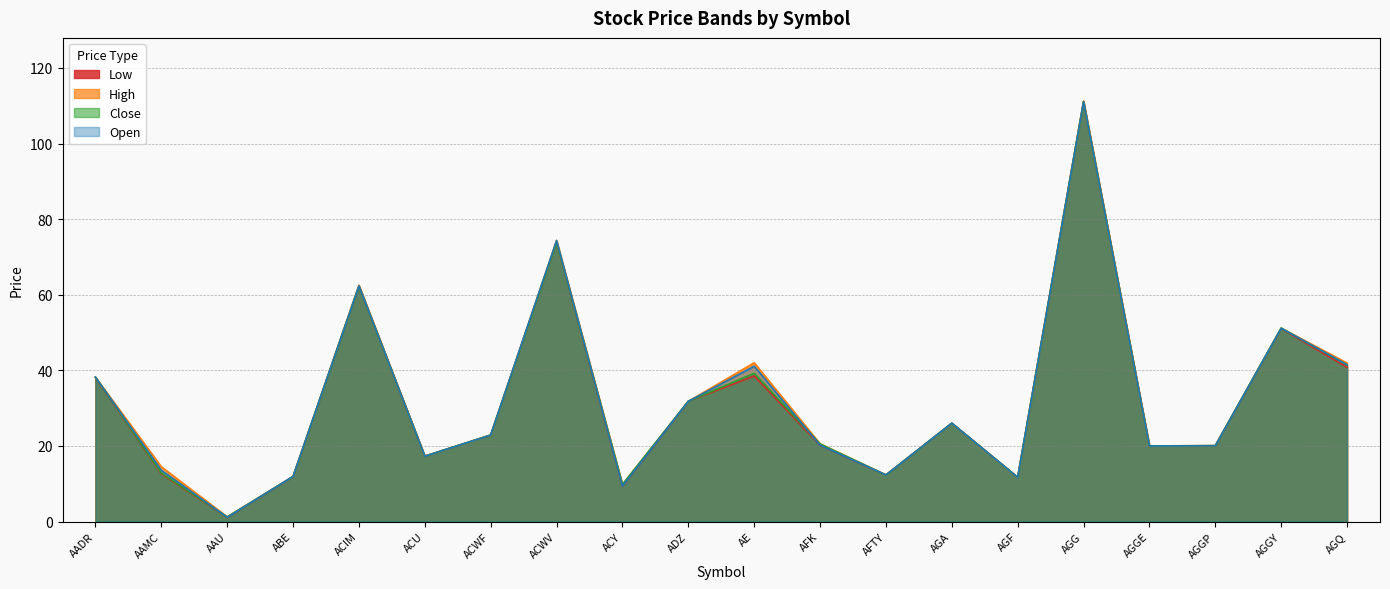

At which label does Low reach its minimum?

AAU